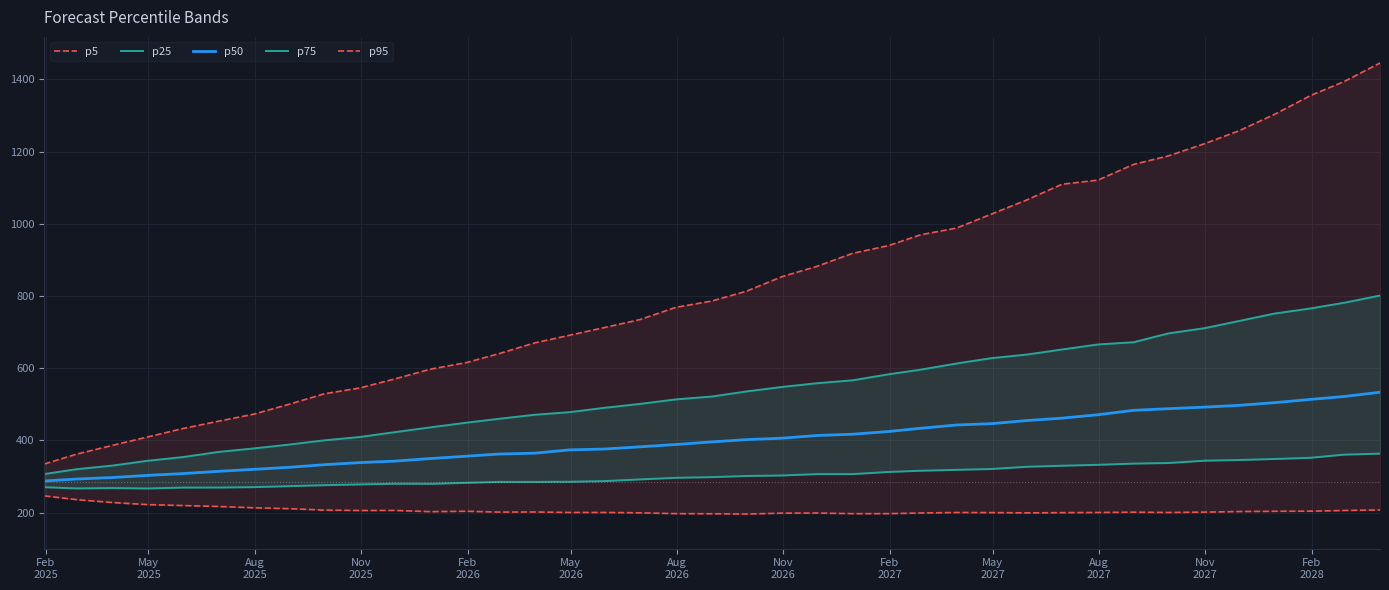

What is the lowest value of the p50 series?

287.5